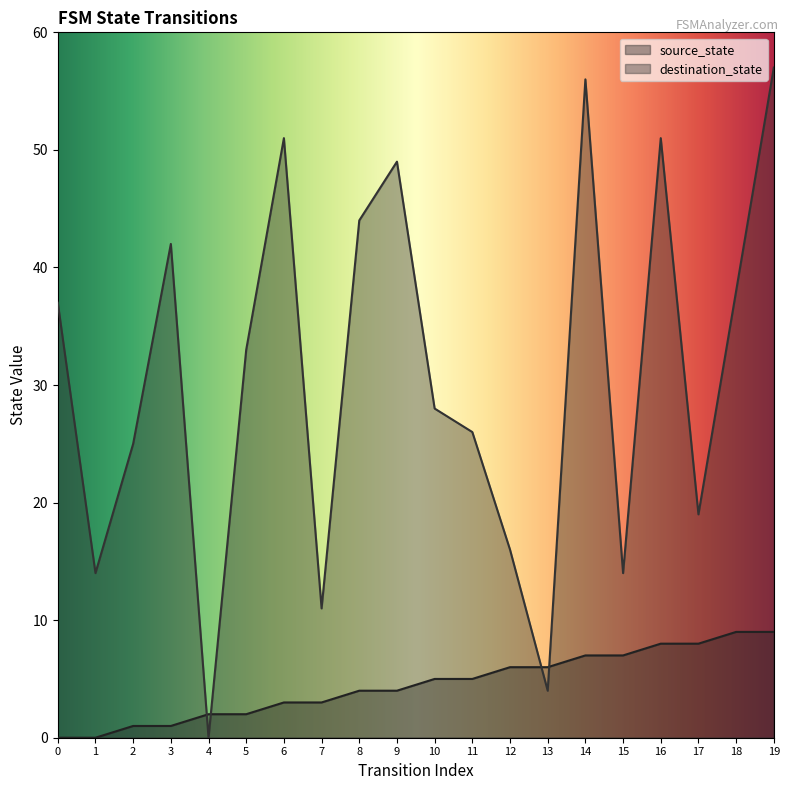

Between 2 and 18, which series saw the biggest shift?

destination_state